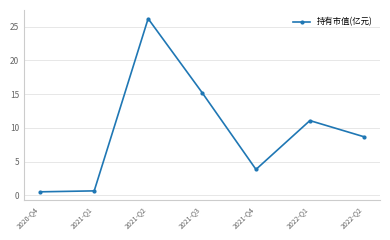

Is it true that the value at 2021-Q3 is 15.2?

True